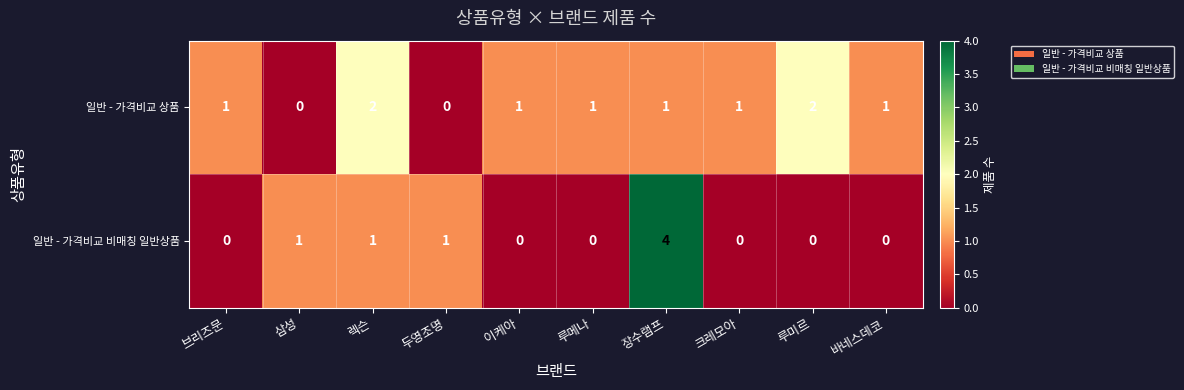

How many 일반 - 가격비교 상품 values are between 1 and 2?

8